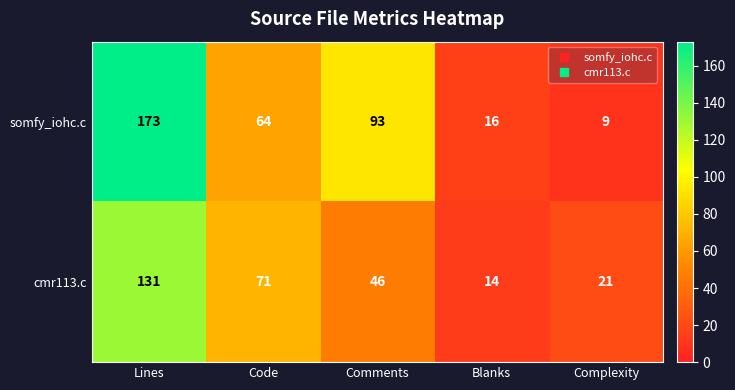

Which series has the largest range (max minus min)?

somfy_iohc.c